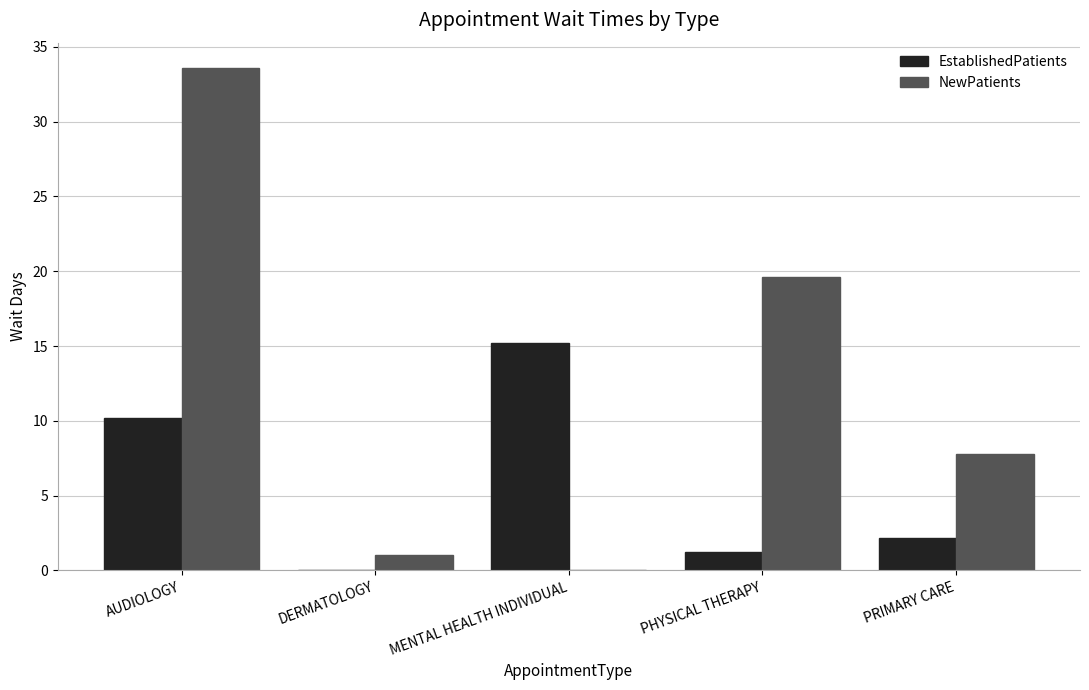

Does the chart contain stacked bars?

No